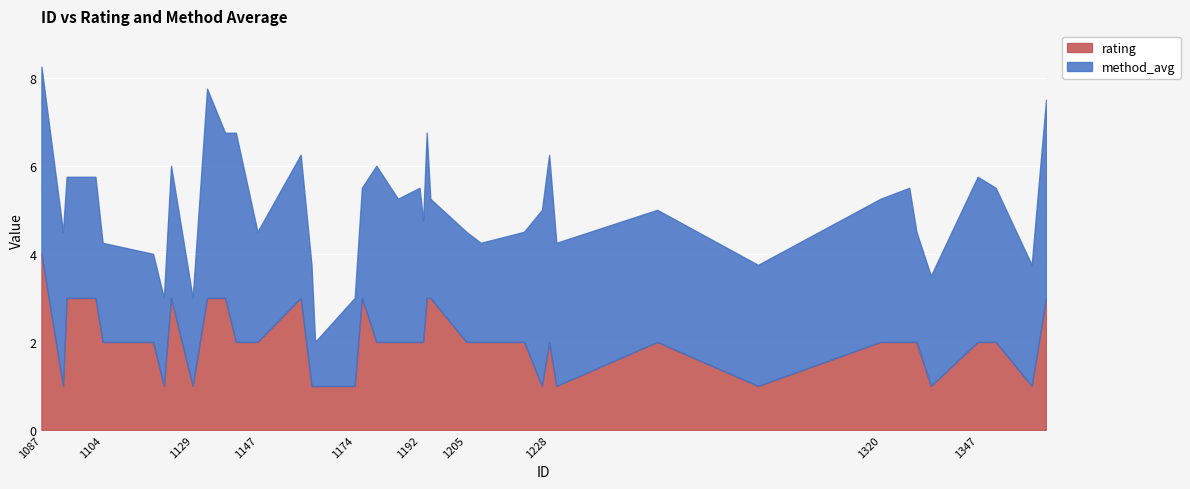

List the labels in order of rating value, largest first.

1087, 1094, 1102, 1123, 1133, 1138, 1159, 1176, 1194, 1195, 1366, 1104, 1118, 1141, 1147, 1180, 1186, 1192, 1193, 1205, 1209, 1221, 1228, 1258, 1320, 1328, 1330, 1347, 1352, 1093, 1121, 1129, 1162, 1163, 1174, 1226, 1230, 1286, 1334, 1362